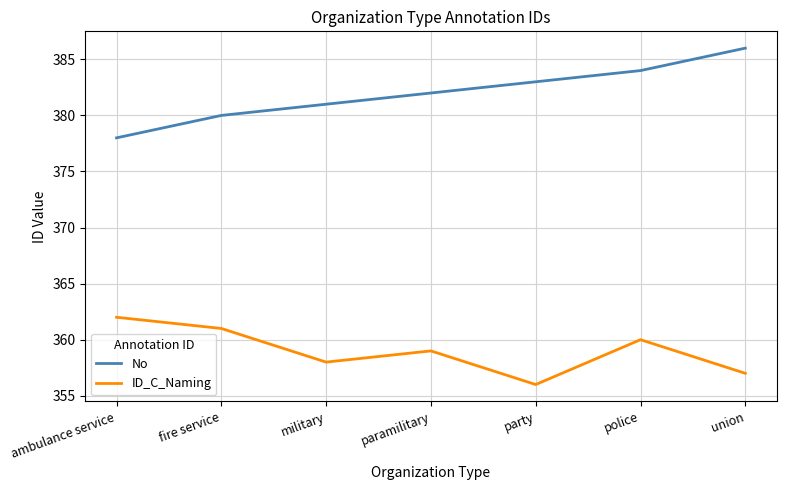

What is the minimum value shown in the chart?

356